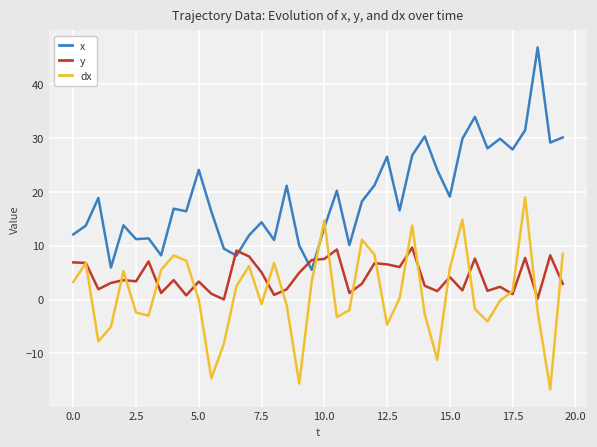

Which series ends up on top after the final intersection of dx and y?

dx